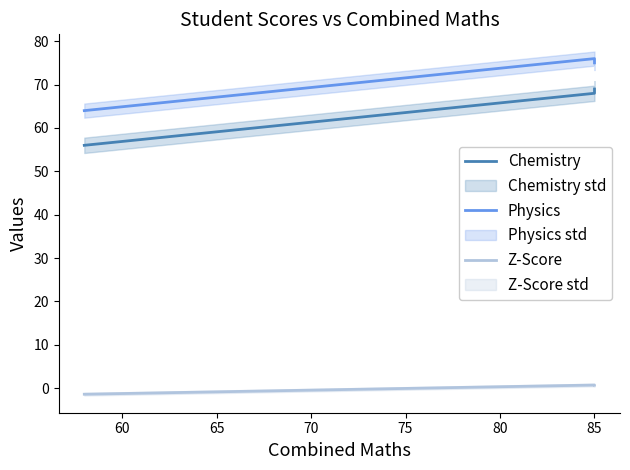

How many lines are shown in the chart?

3